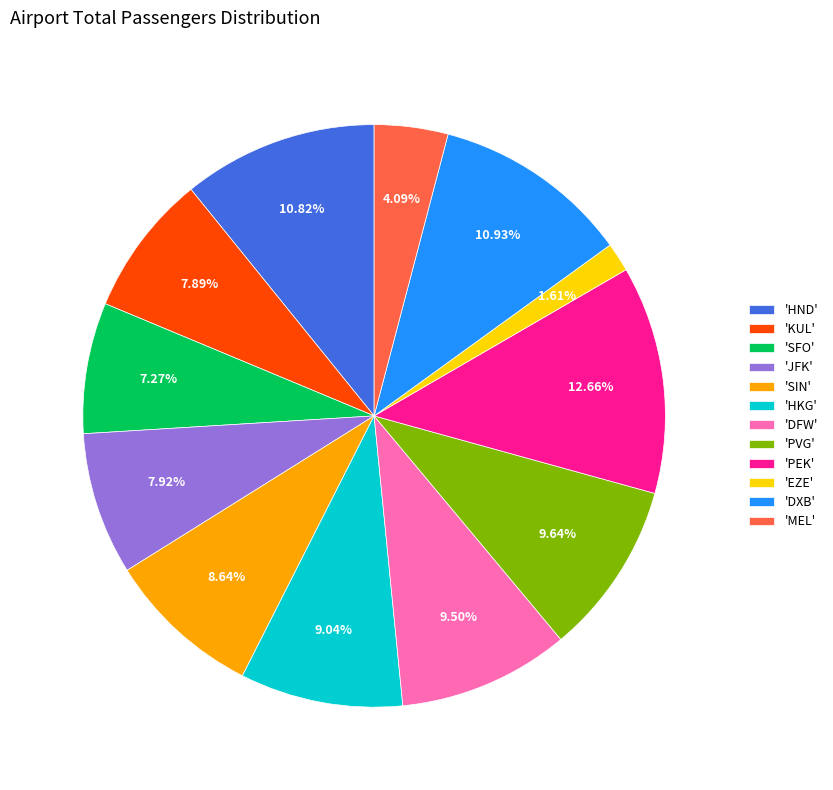

To the nearest percent, what is the average slice percentage?

8%